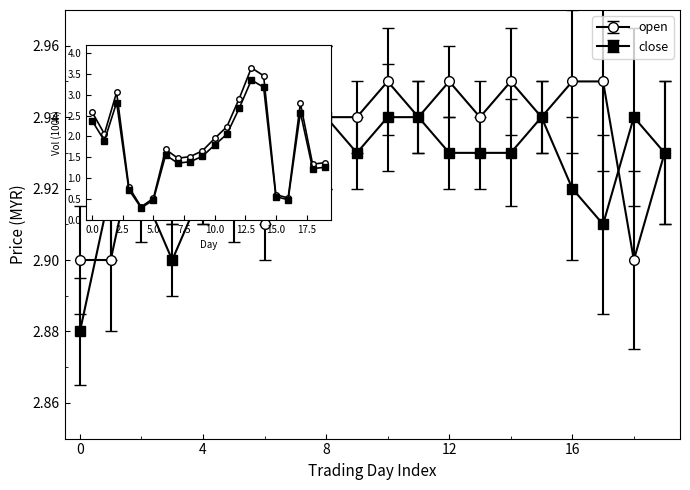

What is the minimum value for open_vol?

0.3